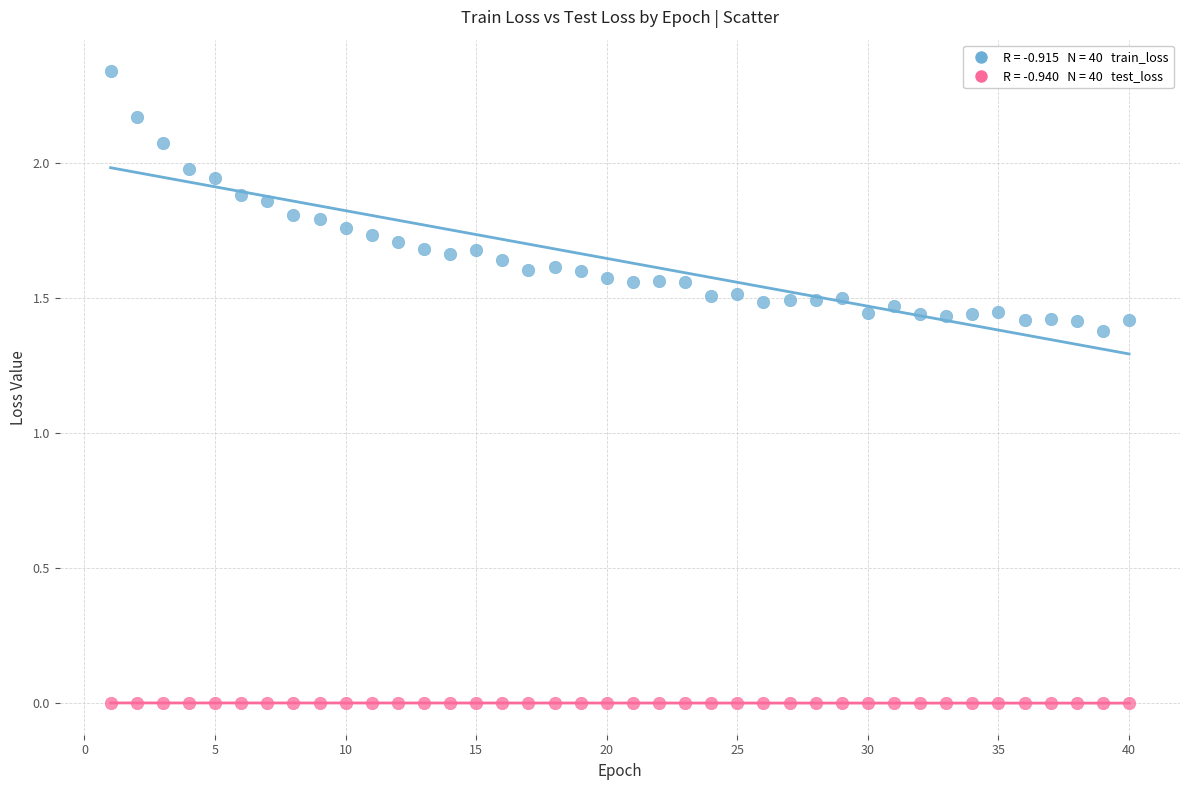

Across all data points, what is the range of X values (max minus min)?

39.0